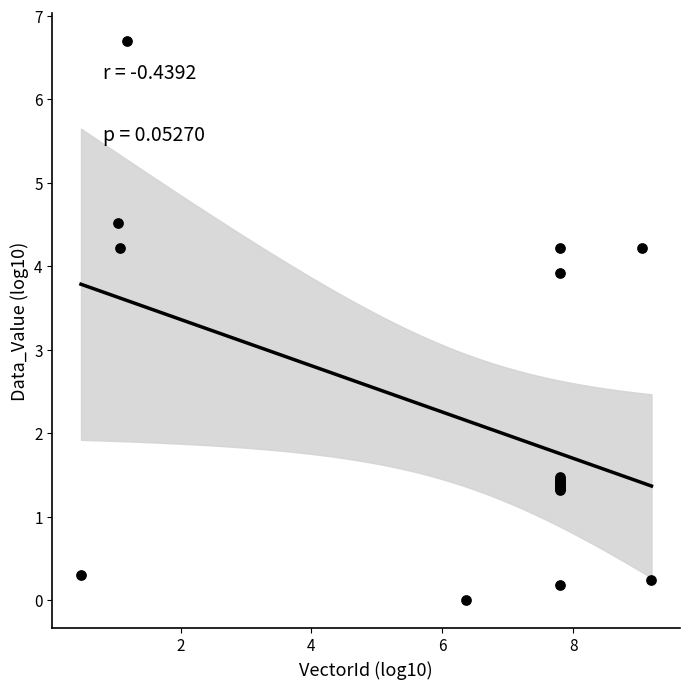

What Y value in the scatter plot is closest to 3?

3.9